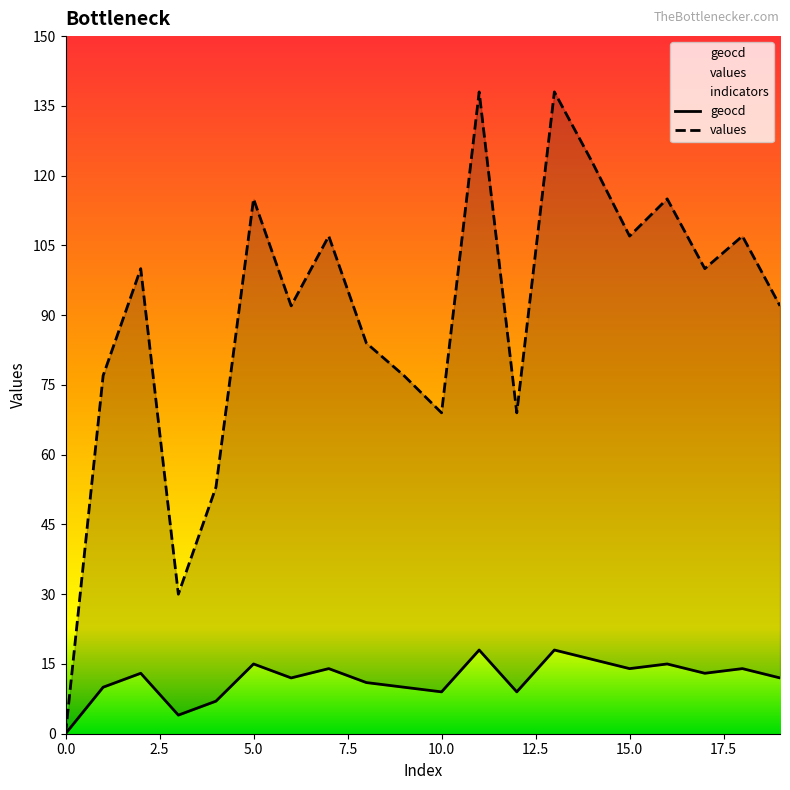

The value of geocd at 5 is 15. True or false?

True